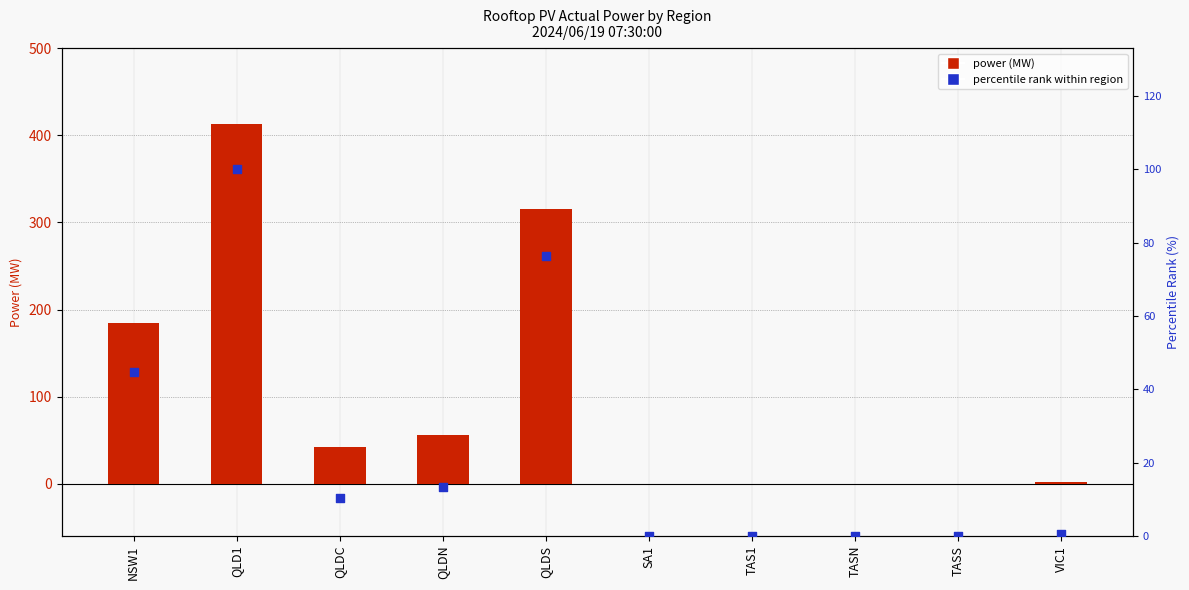

Which series reaches the maximum Y coordinate?

power (MW)